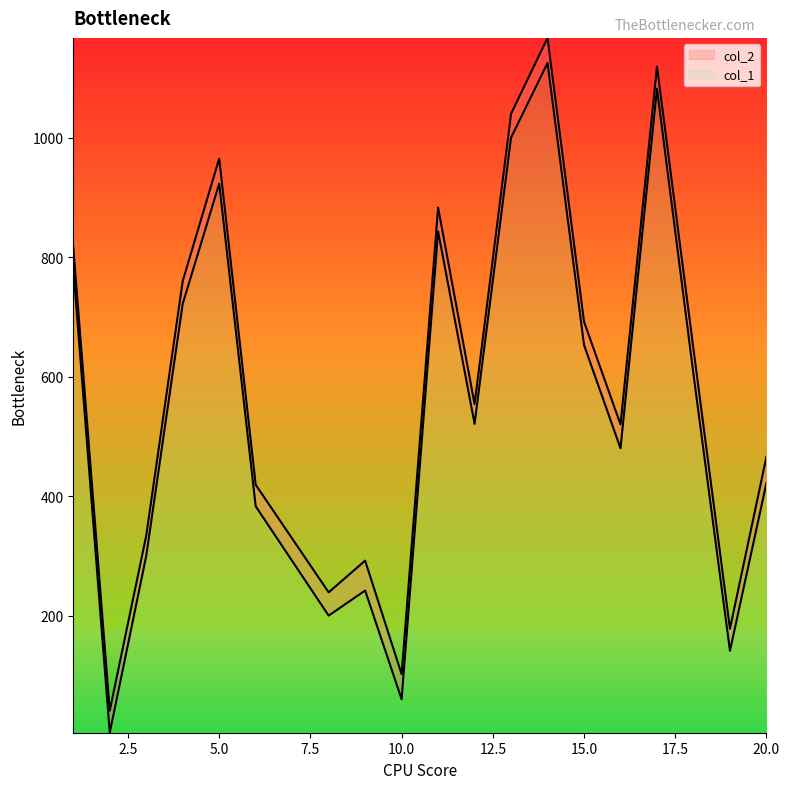

What is the difference between the maximum and minimum values in the col_2 series?

1126